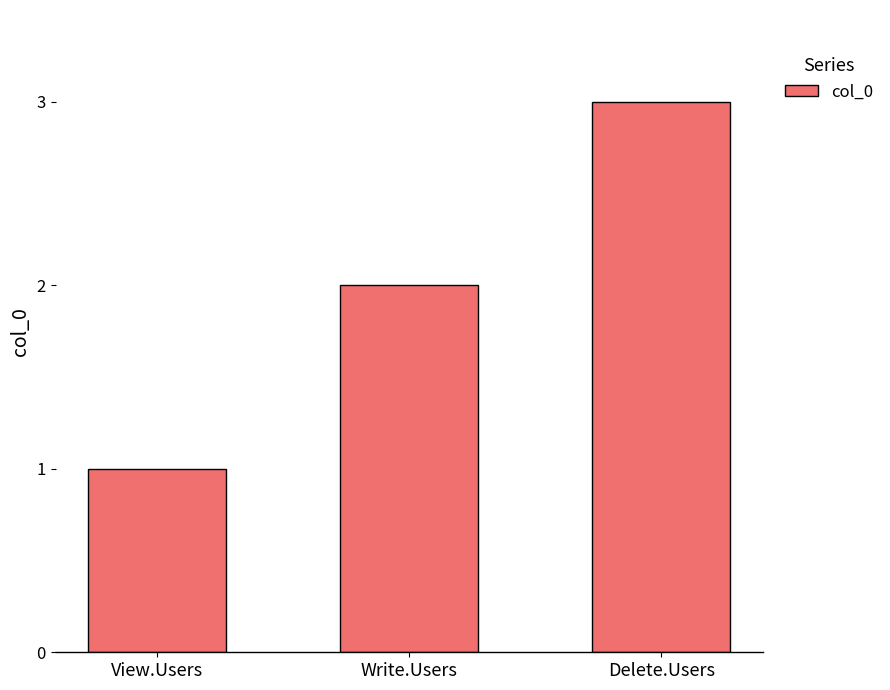

Between Delete.Users and Write.Users, which is larger?

Delete.Users